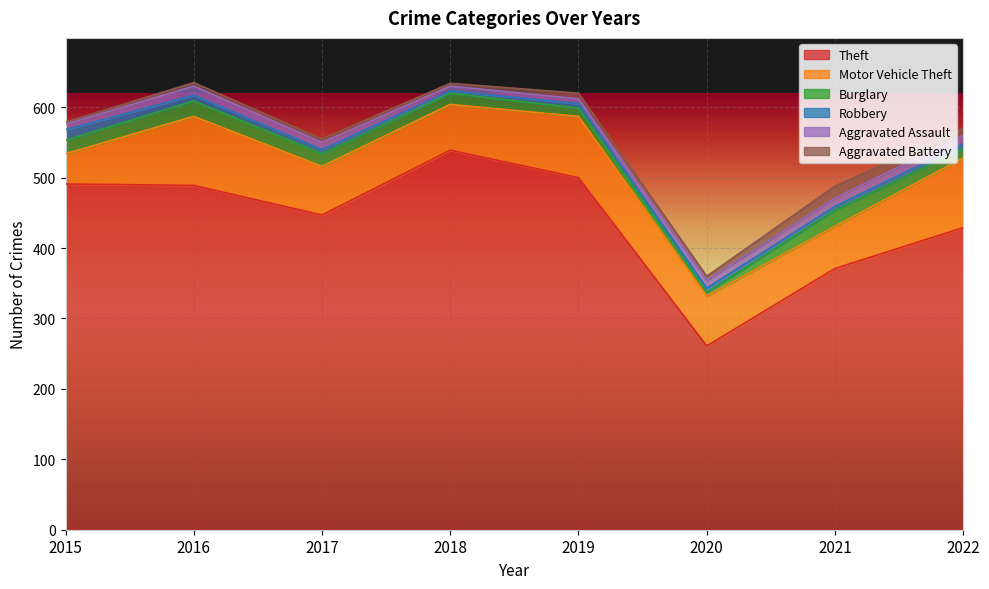

How many intersections are there between Aggravated Battery and Aggravated Assault?

4